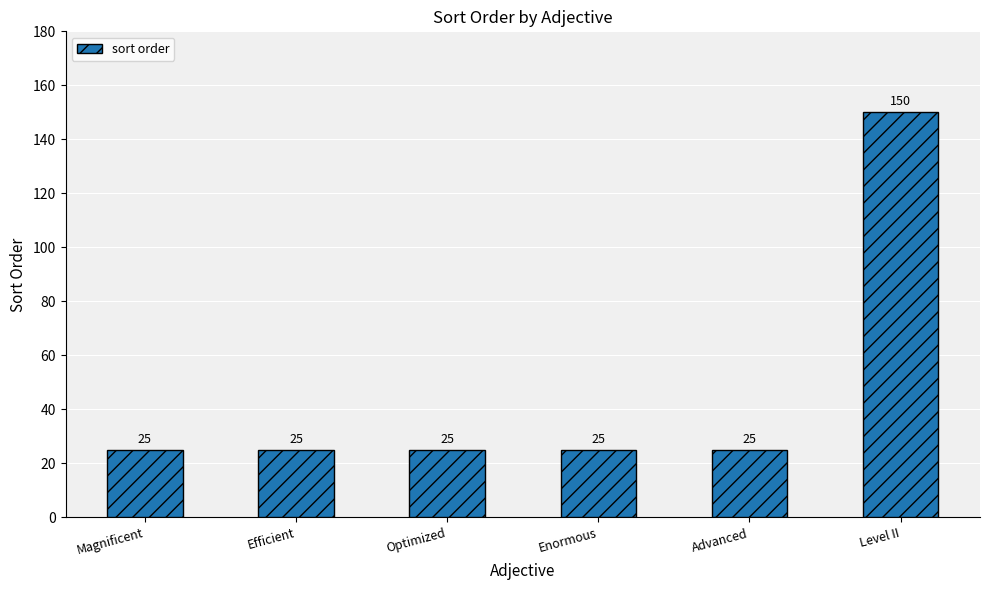

At which category does the chart reach its peak across all series?

Level II